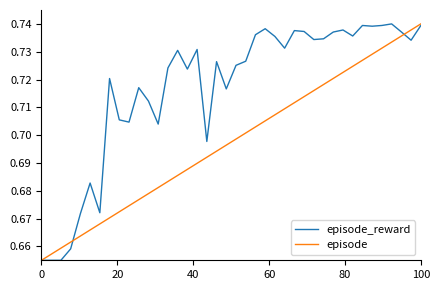

Which series has the largest total across all categories?

episode_reward